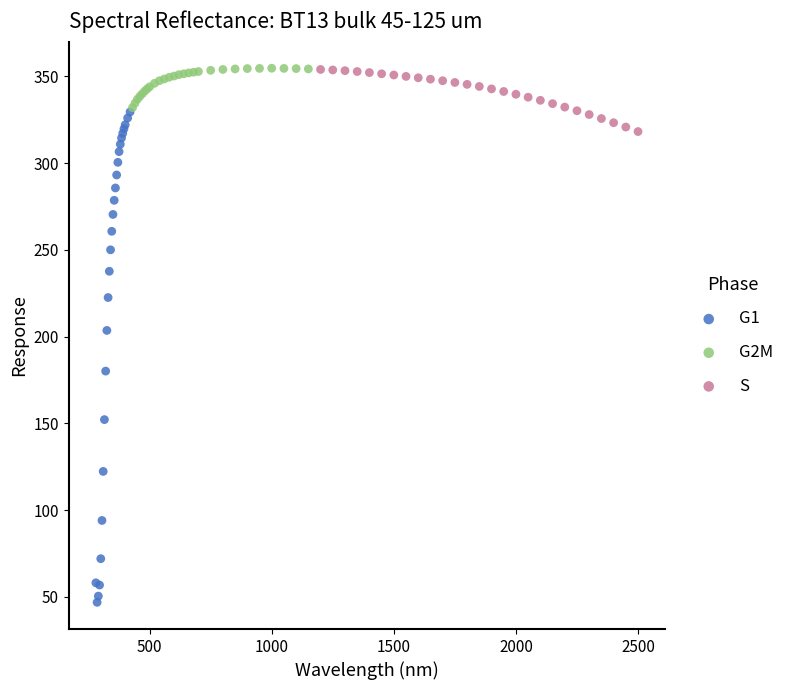

Which series contains the lowest Y value?

G1